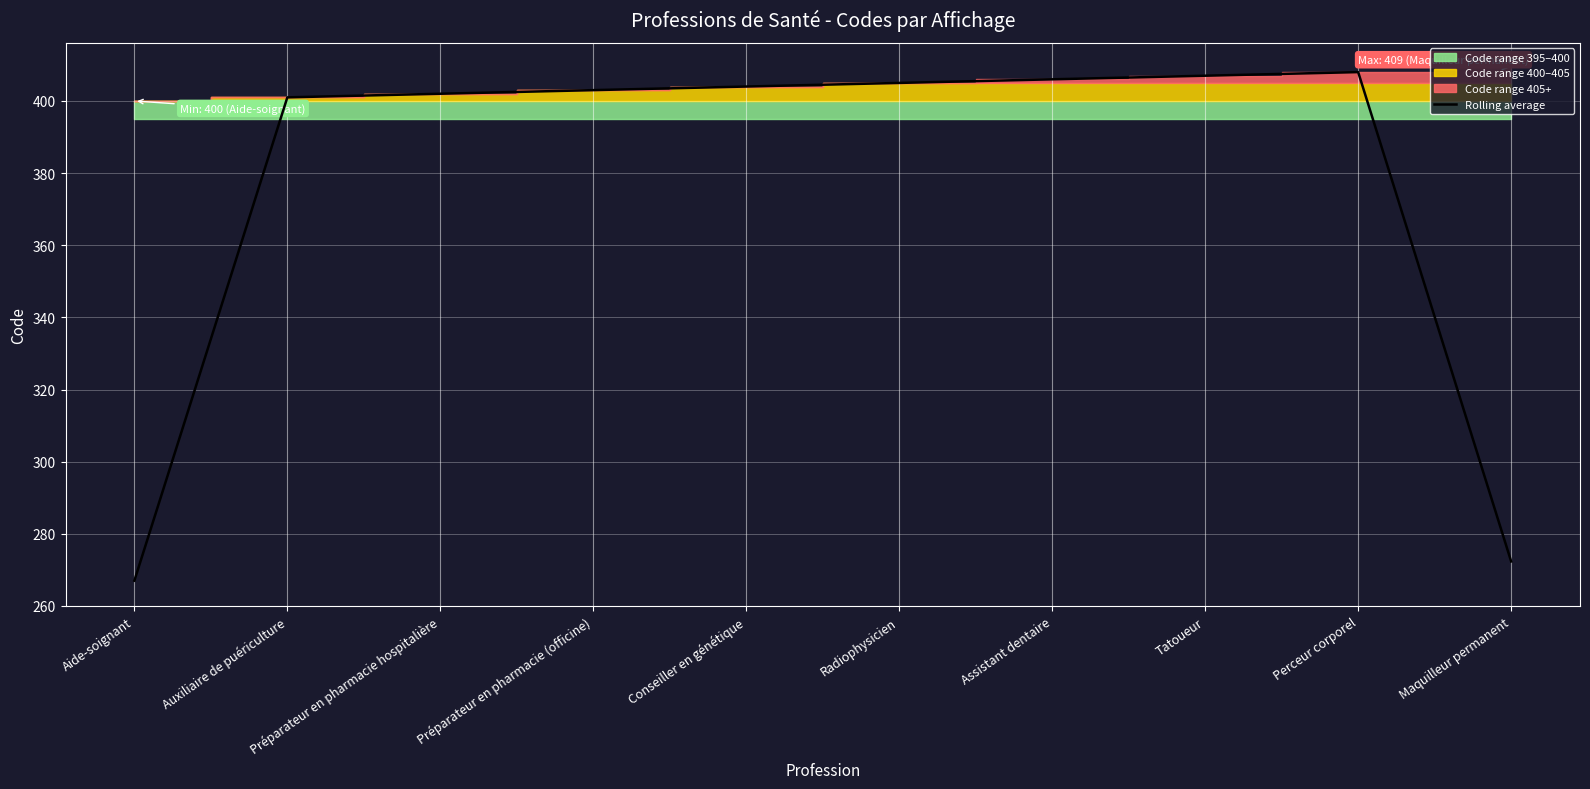

What is the highest value of the Rolling average series?

408.0